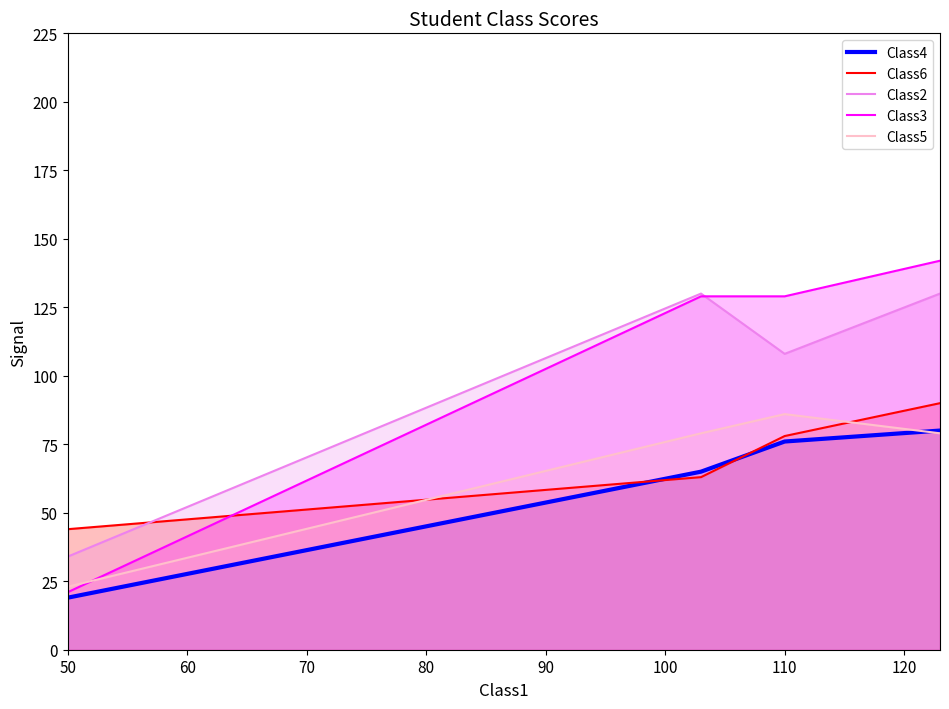

What is the minimum value for Class6?

44